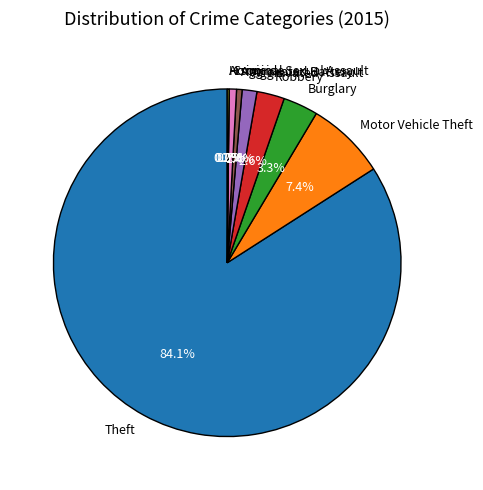

To the nearest percent, what percentage of the pie is Criminal Sexual Assault?

1%